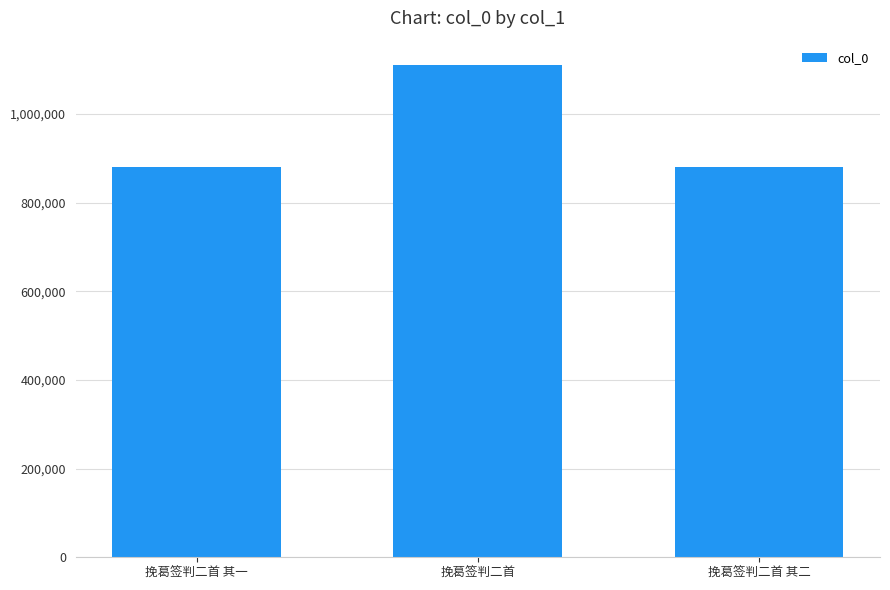

What is the difference between the maximum and minimum values?

229606